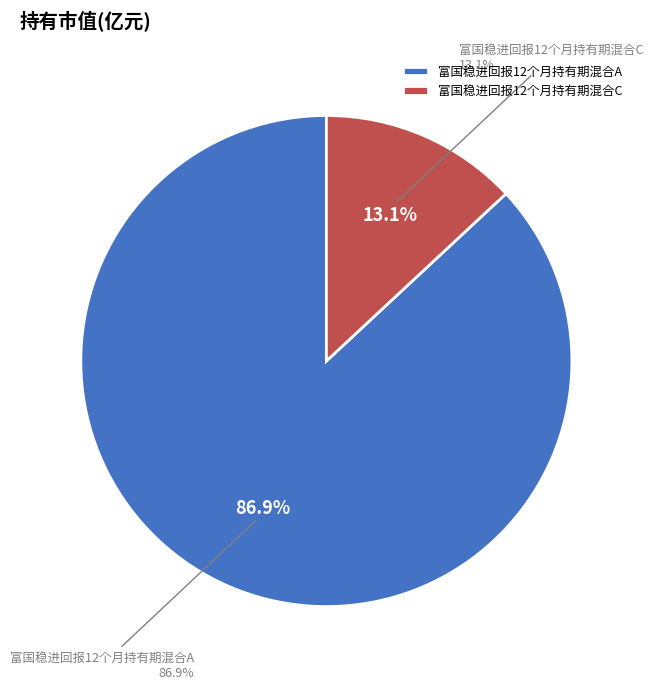

Which category accounts for the majority?

富国稳进回报12个月持有期混合A